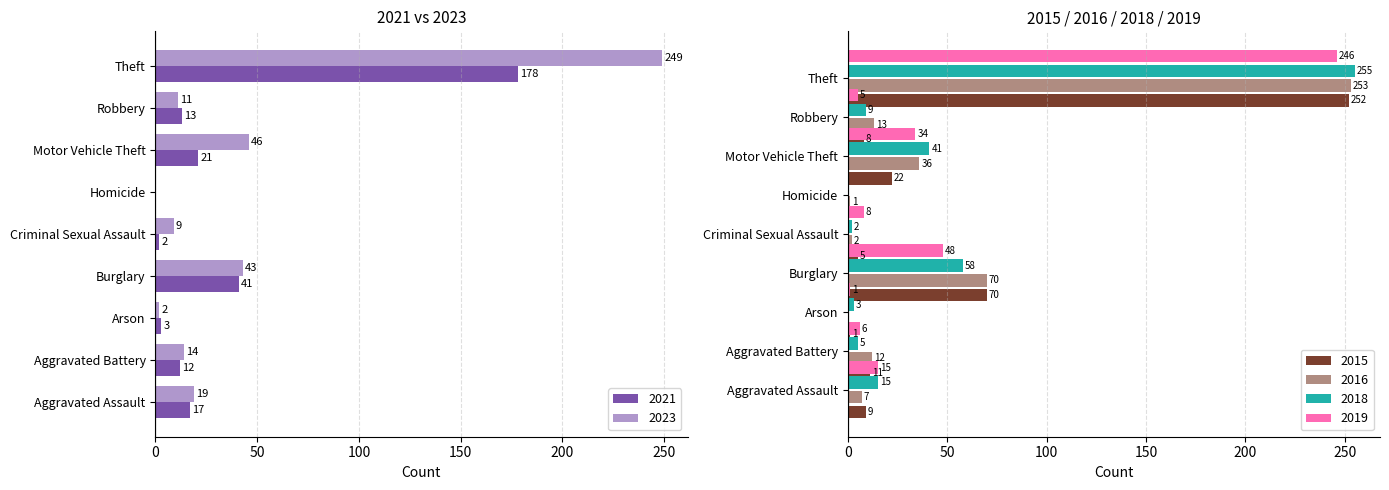

At which label does 2016 reach its minimum?

Arson